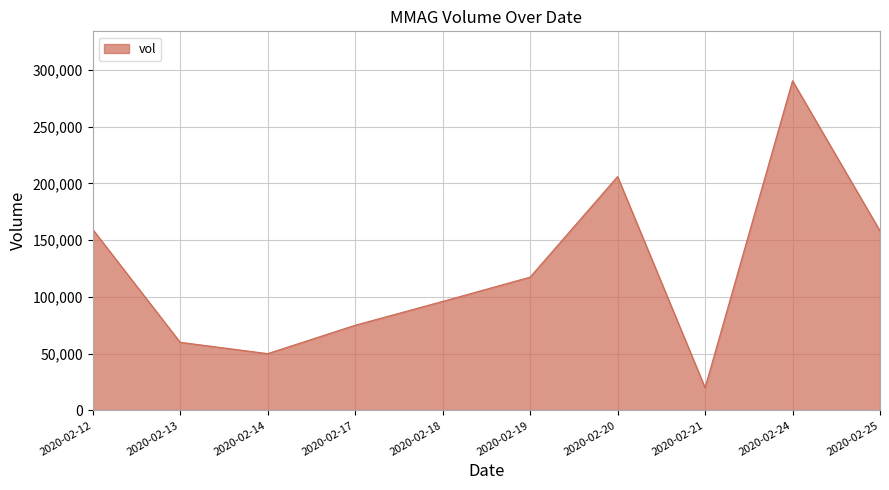

What is the difference between the values at 2020-02-18 and 2020-02-24?

194400